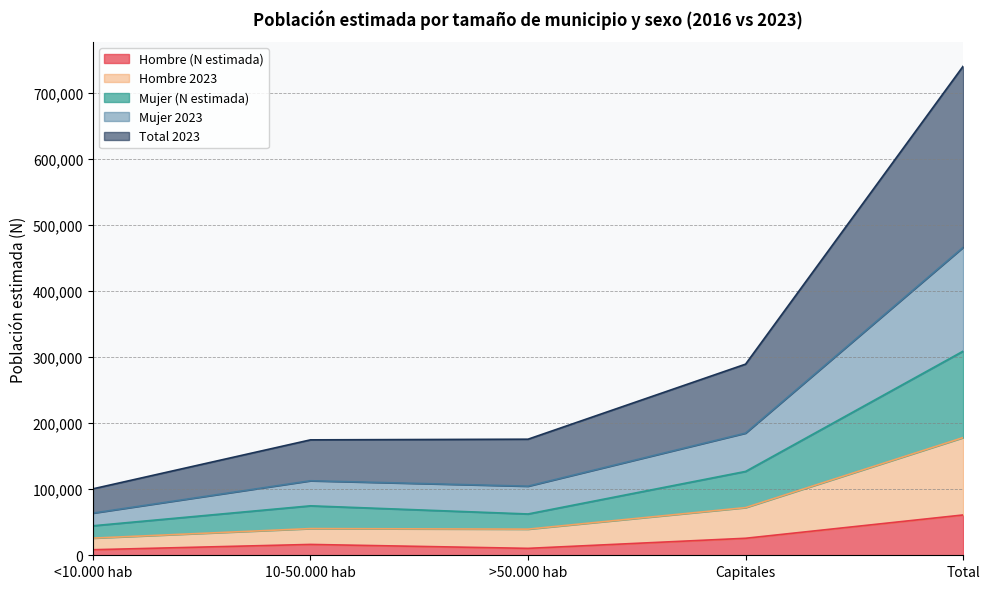

At which label does Hombre (N estimada) reach its peak?

Total